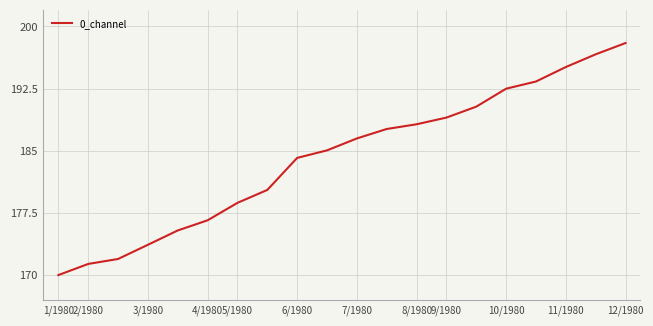

What is the smallest value displayed?

170.0